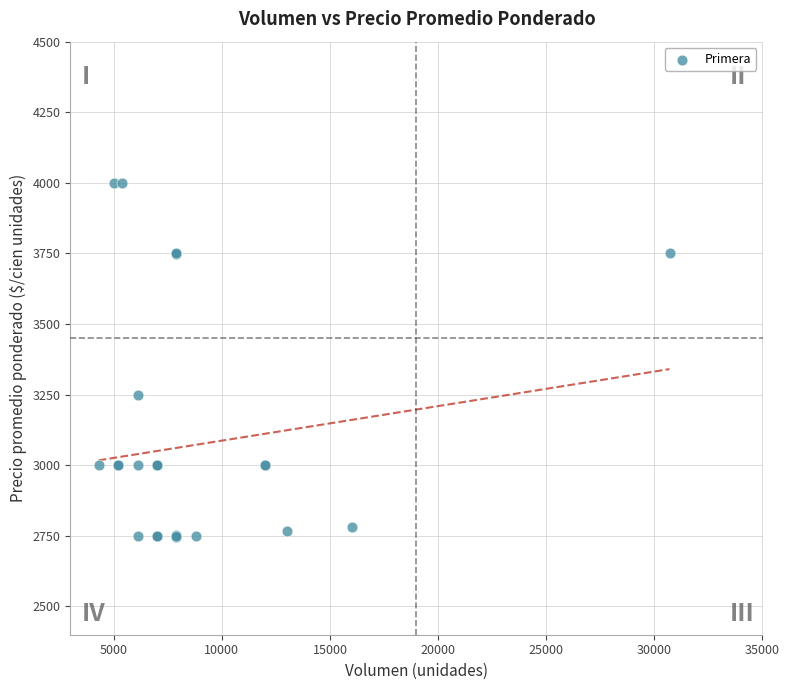

What Y value in the scatter plot is closest to 3373?

3250